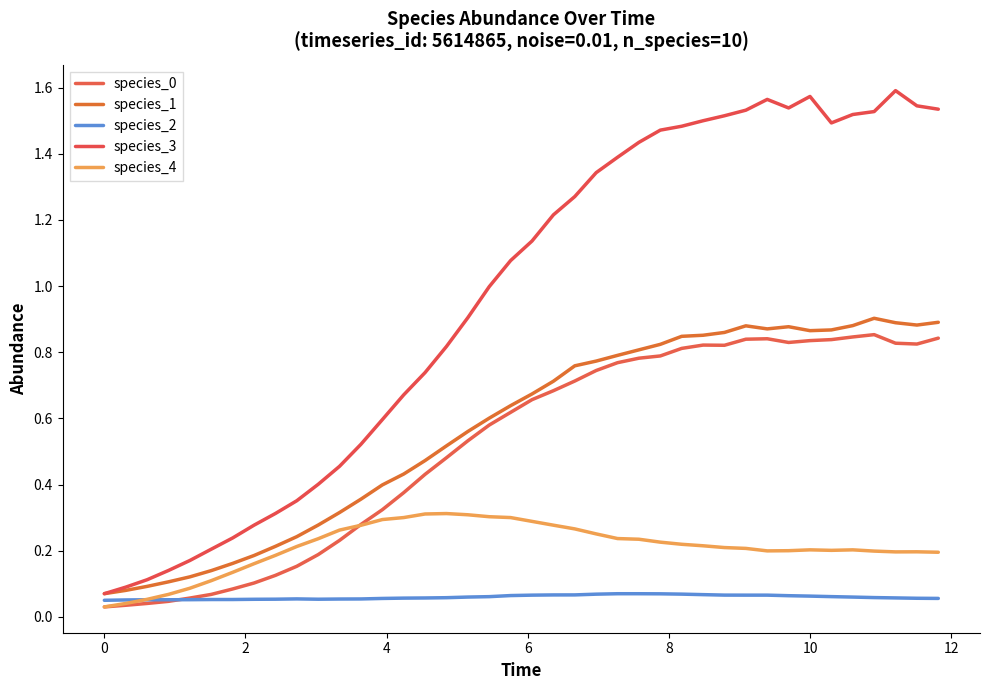

Does the chart have visible grid lines?

No